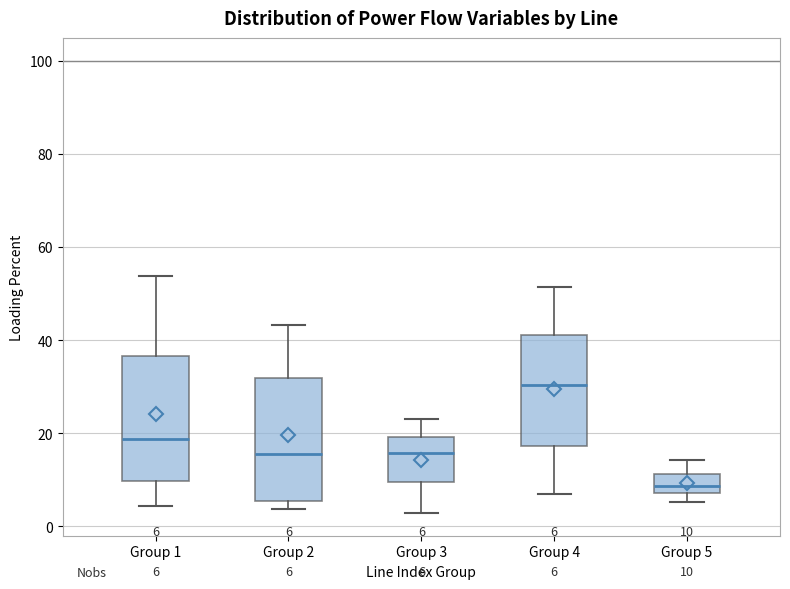

Which box has the lowest median line?

Group 5